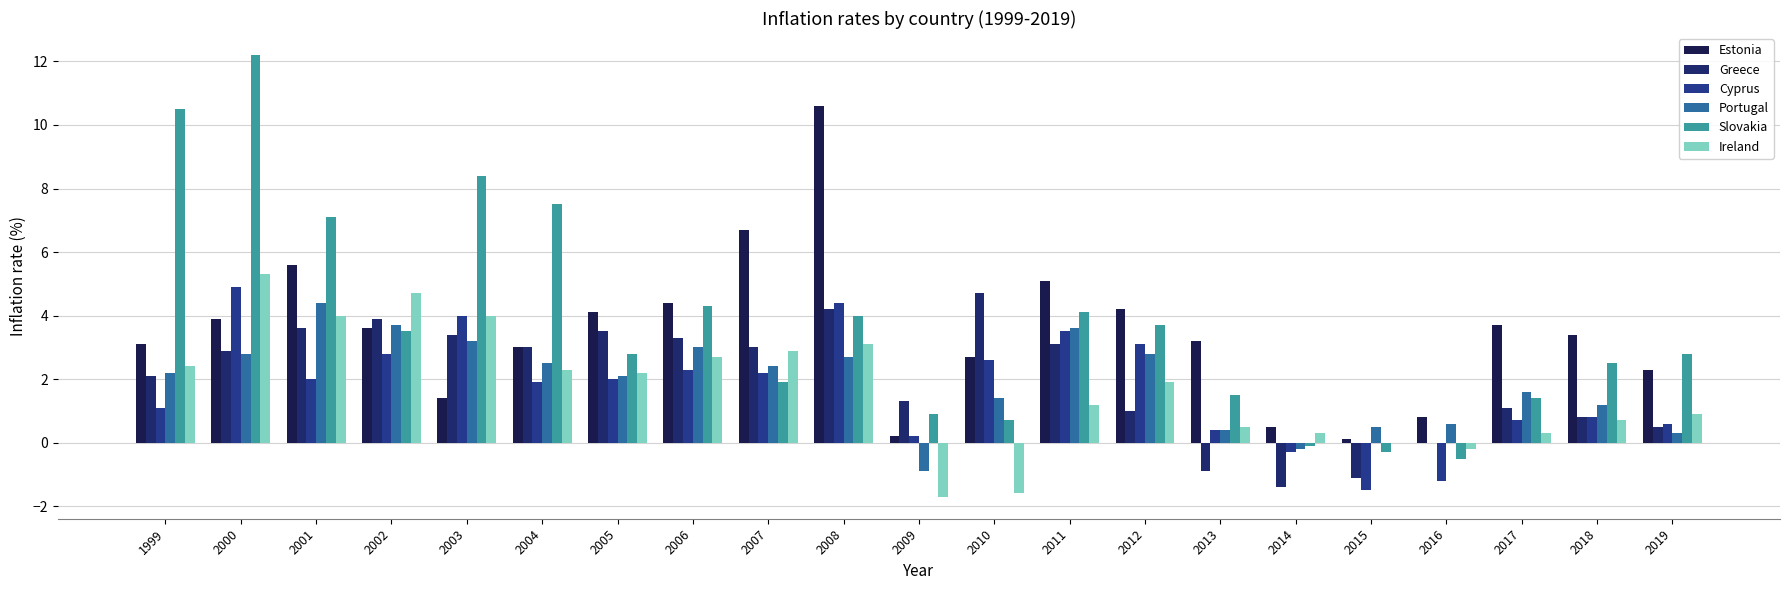

What is the total value across all series at 2001?

26.7